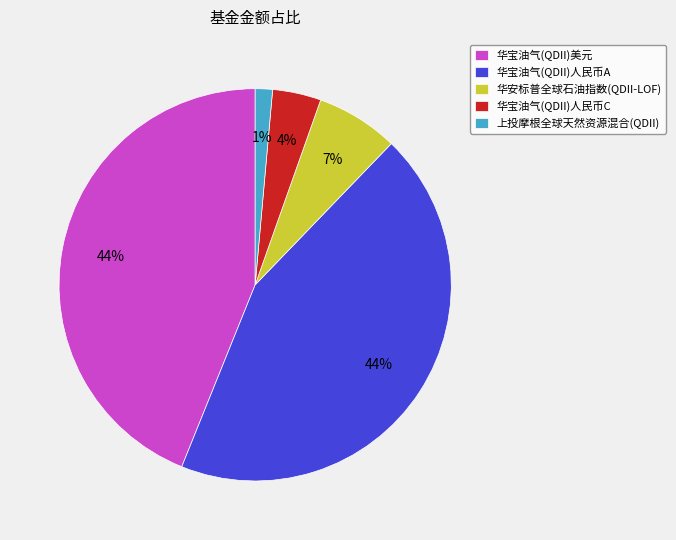

Between 华宝油气(QDII)人民币A and 上投摩根全球天然资源混合(QDII), which is larger?

华宝油气(QDII)人民币A